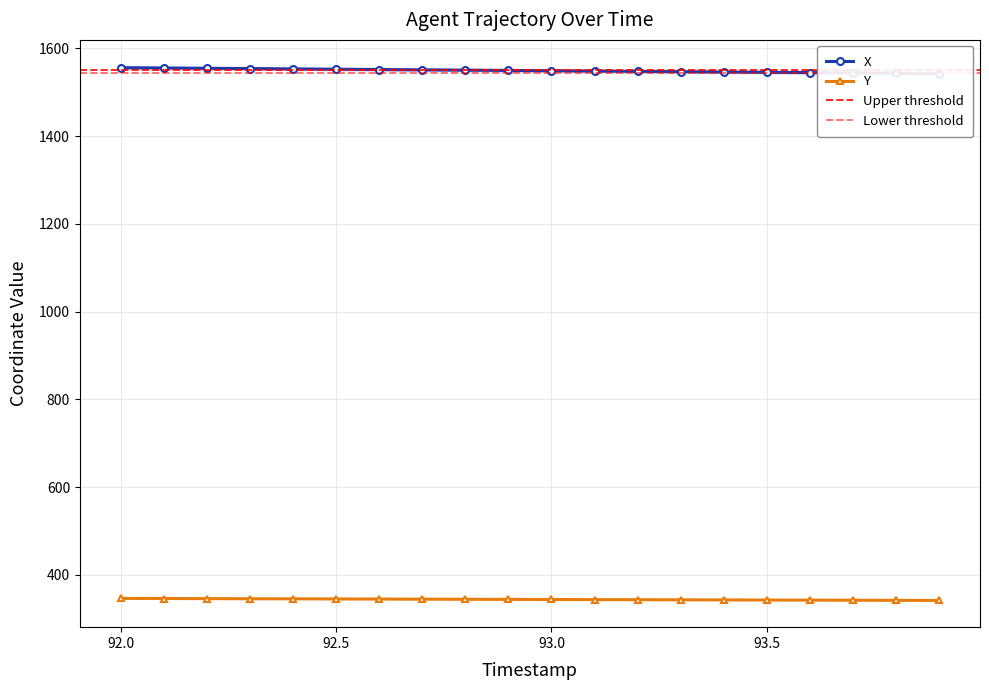

What are all the series names shown in the legend?

X, Y